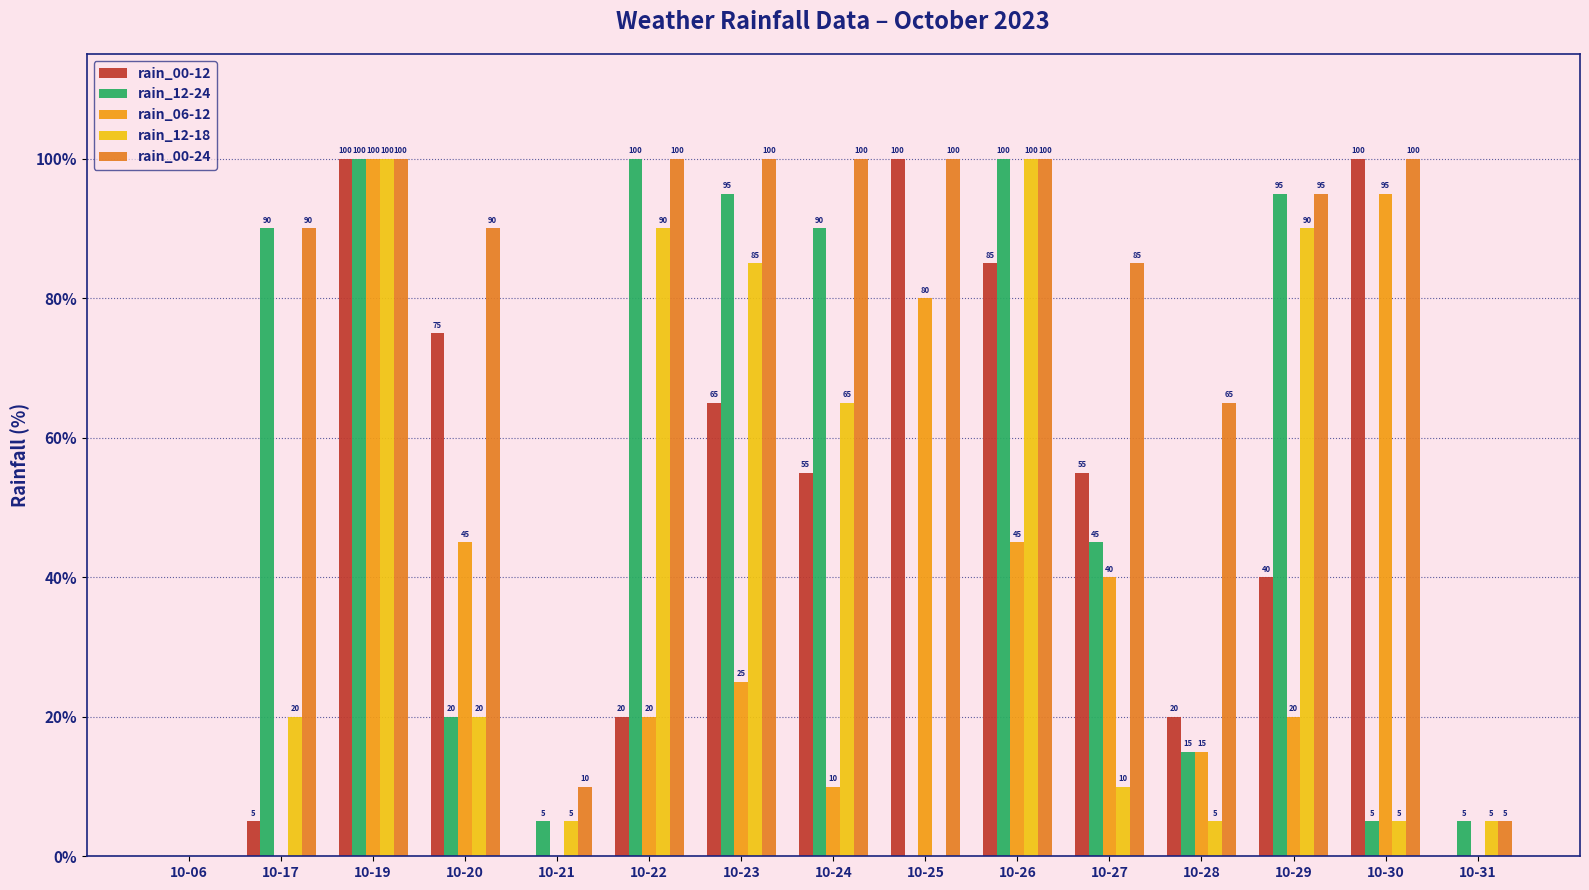

Between 10-25 and 10-29, which is larger?

10-25